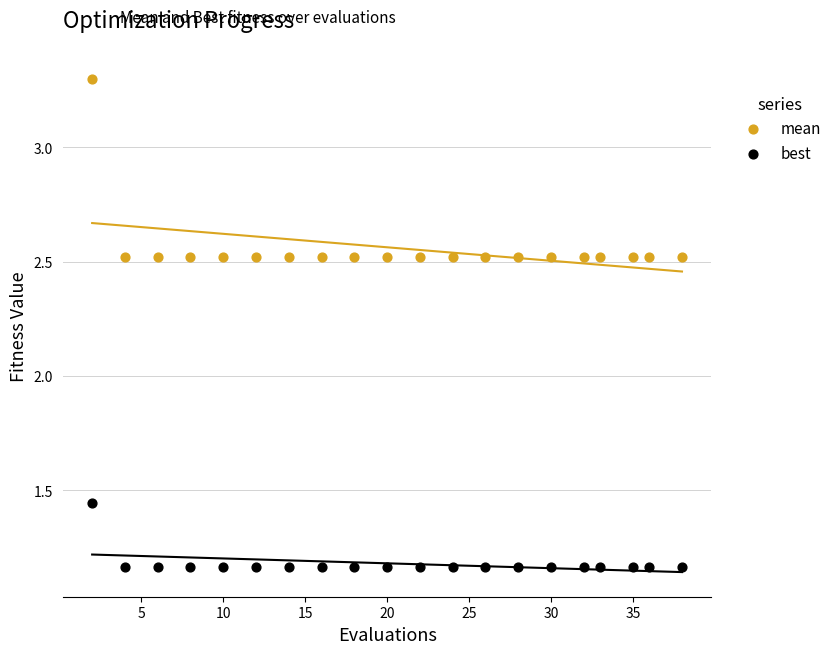

What are all the series names shown in the legend?

mean, best